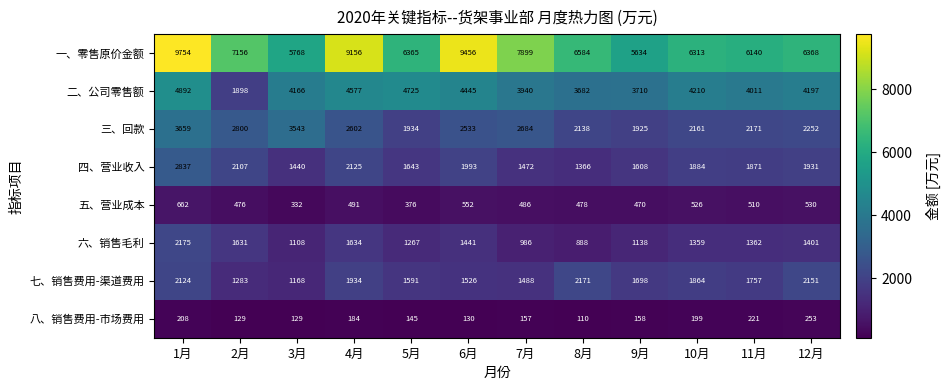

At 3月, list the series in order from largest to smallest.

一、零售原价金额, 二、公司零售额, 三、回款, 四、营业收入, 七、销售费用-渠道费用, 六、销售毛利, 五、营业成本, 八、销售费用-市场费用